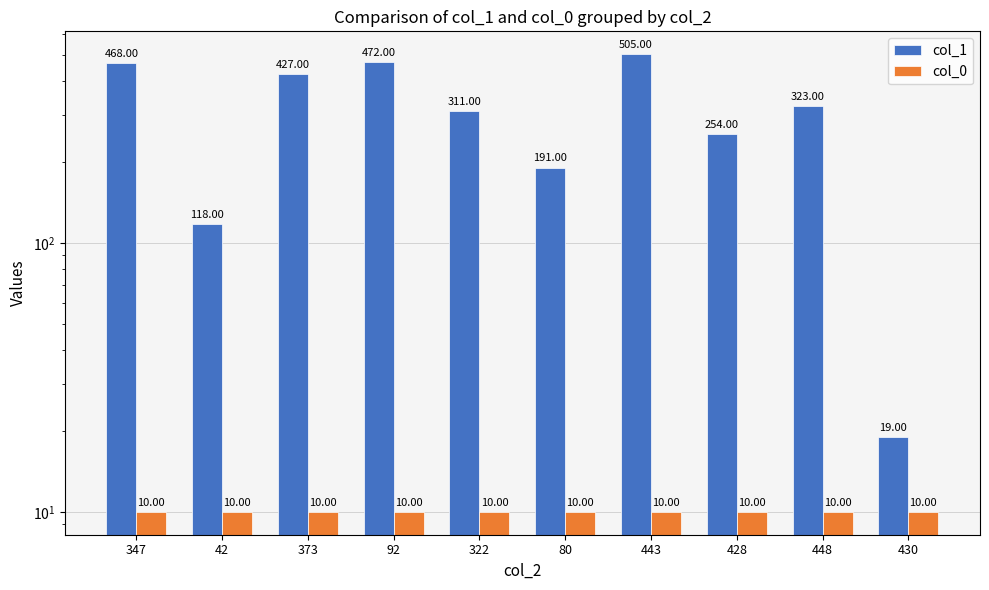

Rank the series by their average value, from highest to lowest.

col_1, col_0